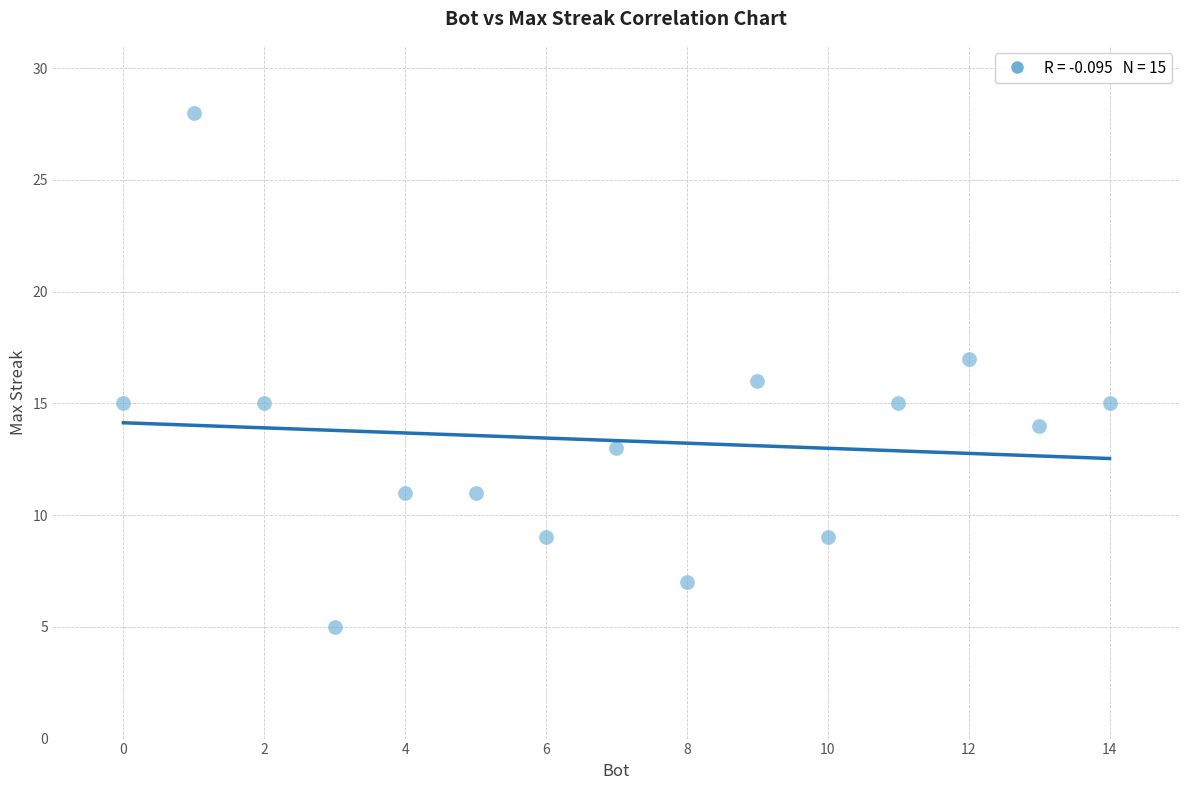

What is the range of X values (max minus min)?

14